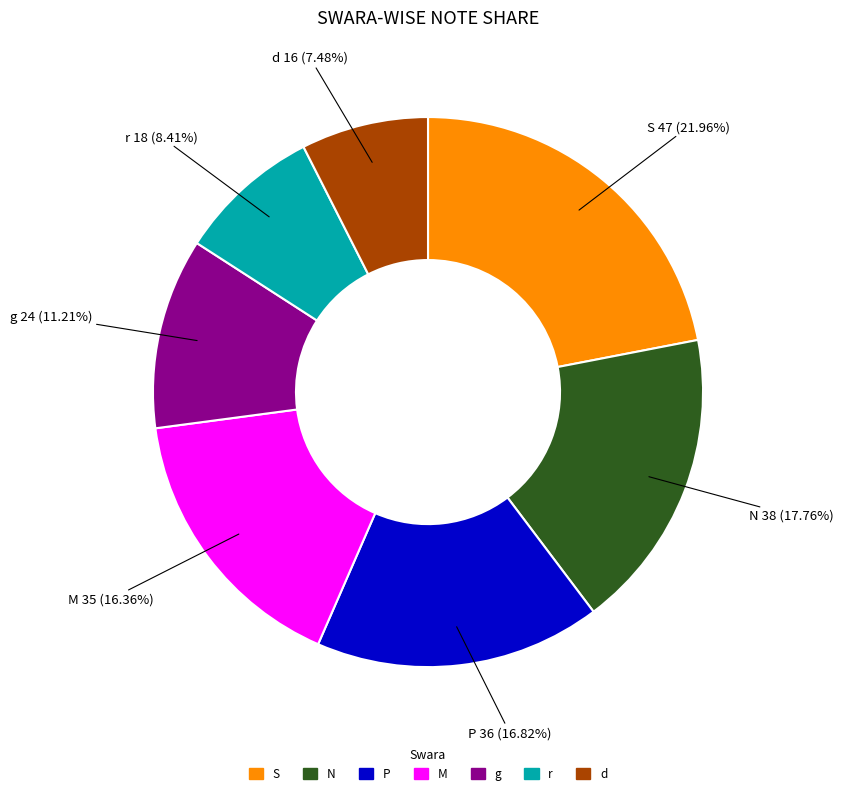

Between r and P, which is larger?

P